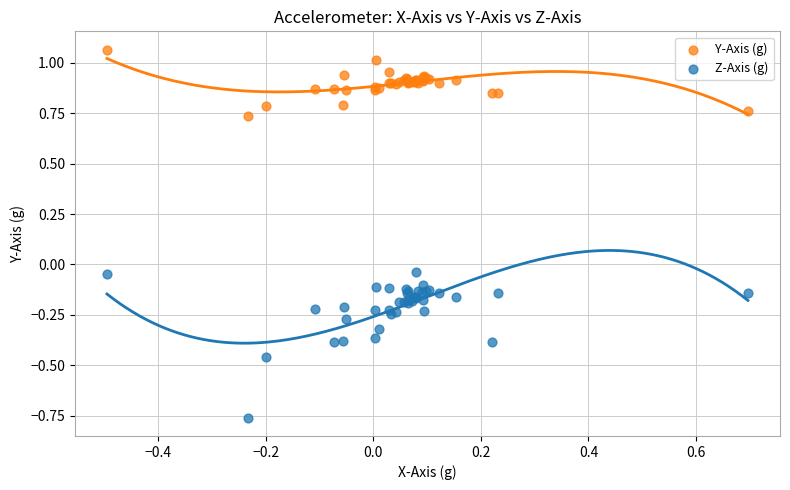

Which series contains the highest Y value?

Y-Axis (g)